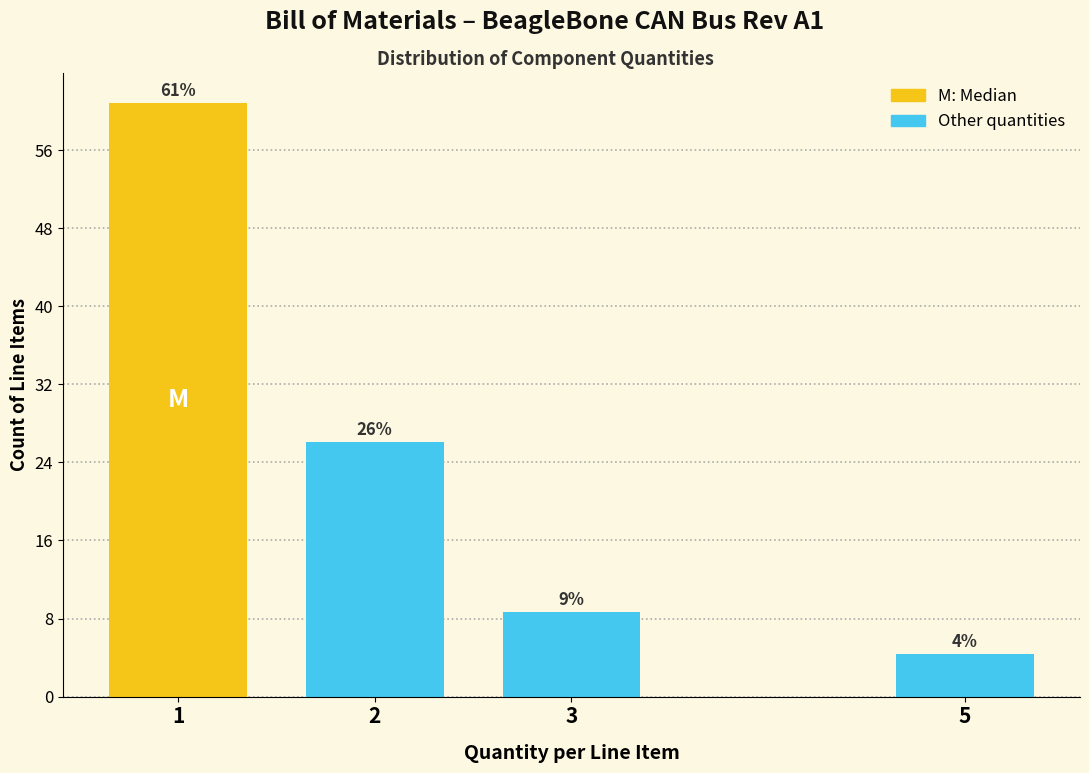

The value at 5 is 7.6. True or false?

False